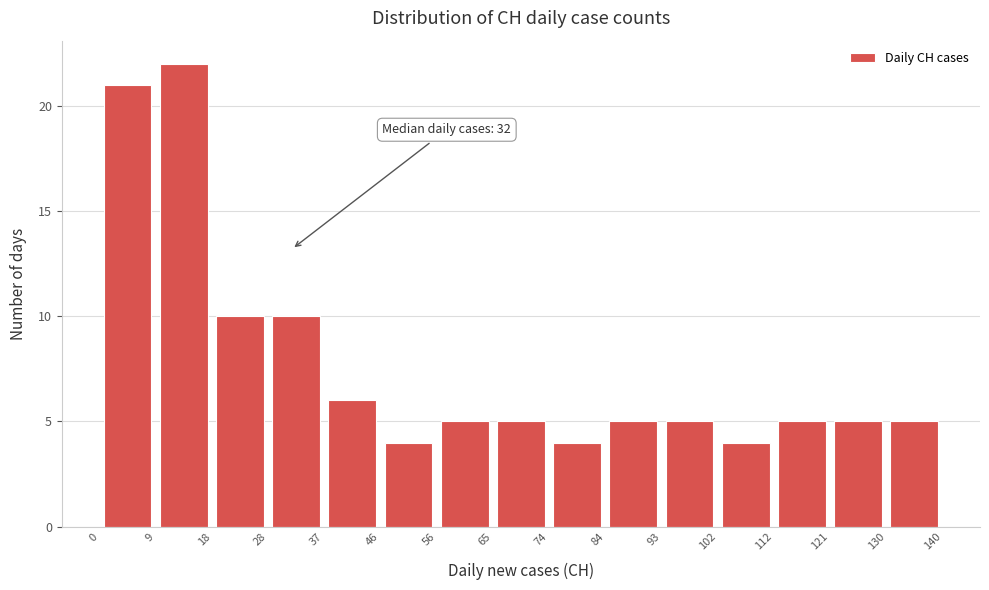

Over which range of the x-axis is the bar tallest?

9 to 18